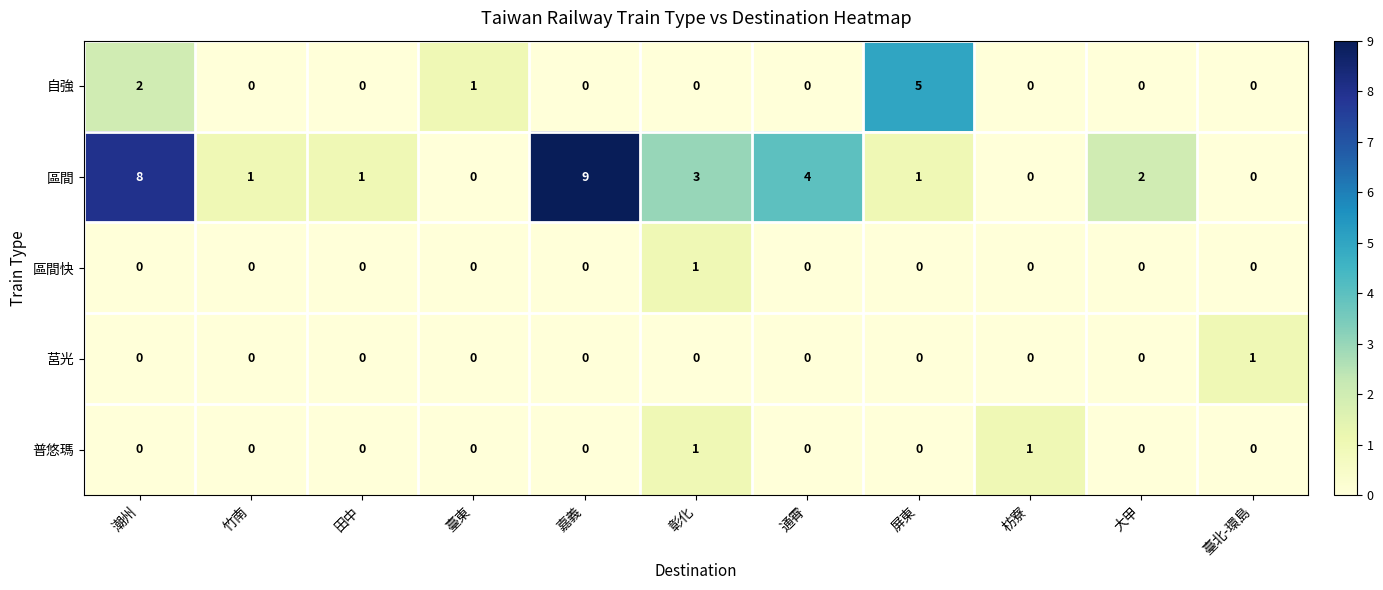

Is it true that 普悠瑪 equals -1 at 田中?

False